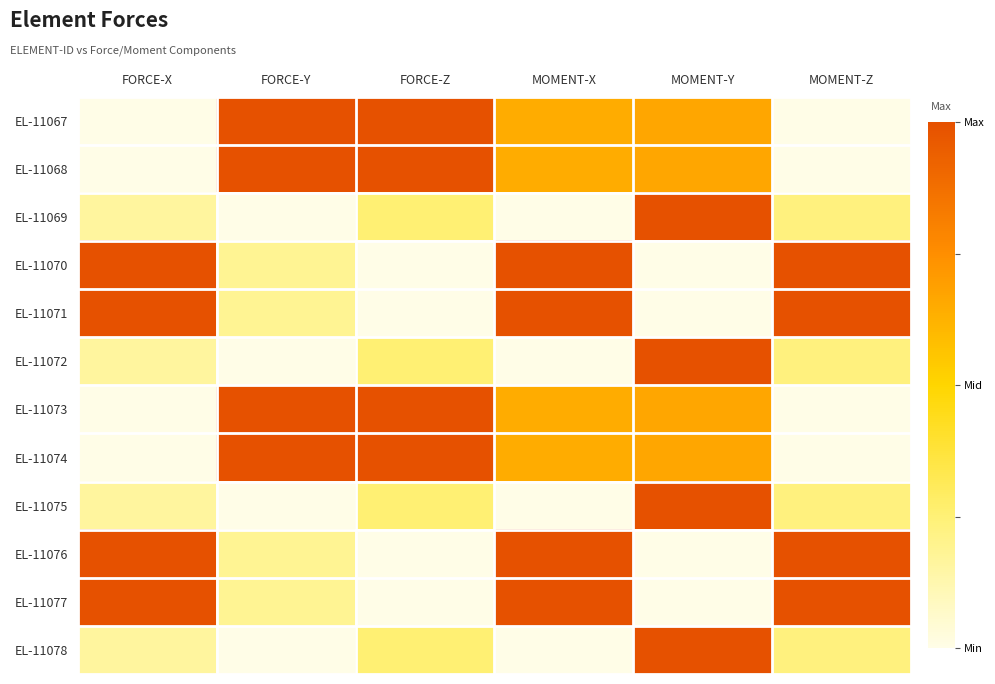

List the series in order of their peak value, lowest first.

EL-11075, EL-11069, EL-11070, EL-11072, EL-11067, EL-11068, EL-11076, EL-11071, EL-11073, EL-11074, EL-11077, EL-11078